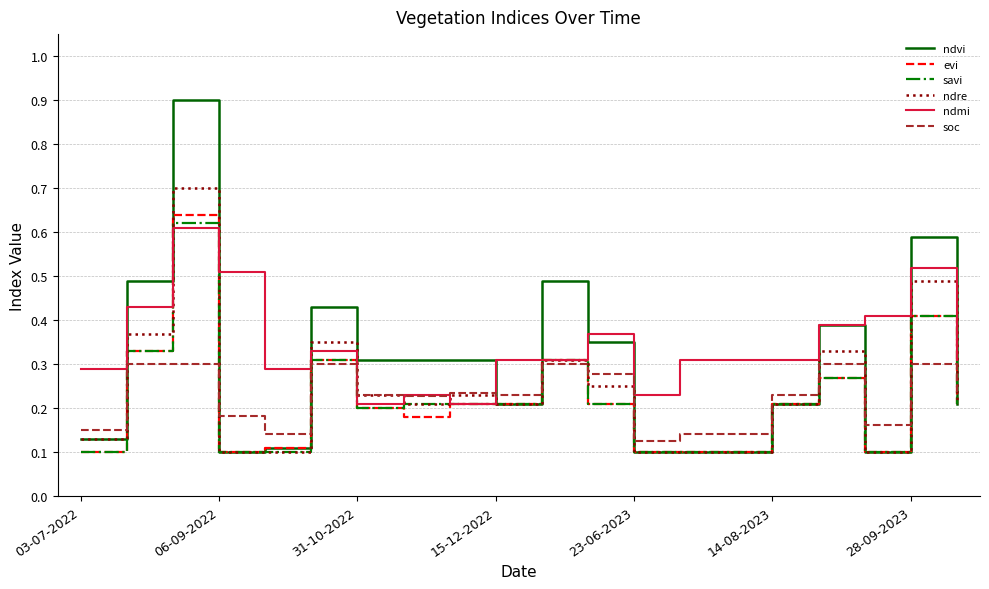

Which series has the largest total across all categories?

ndmi